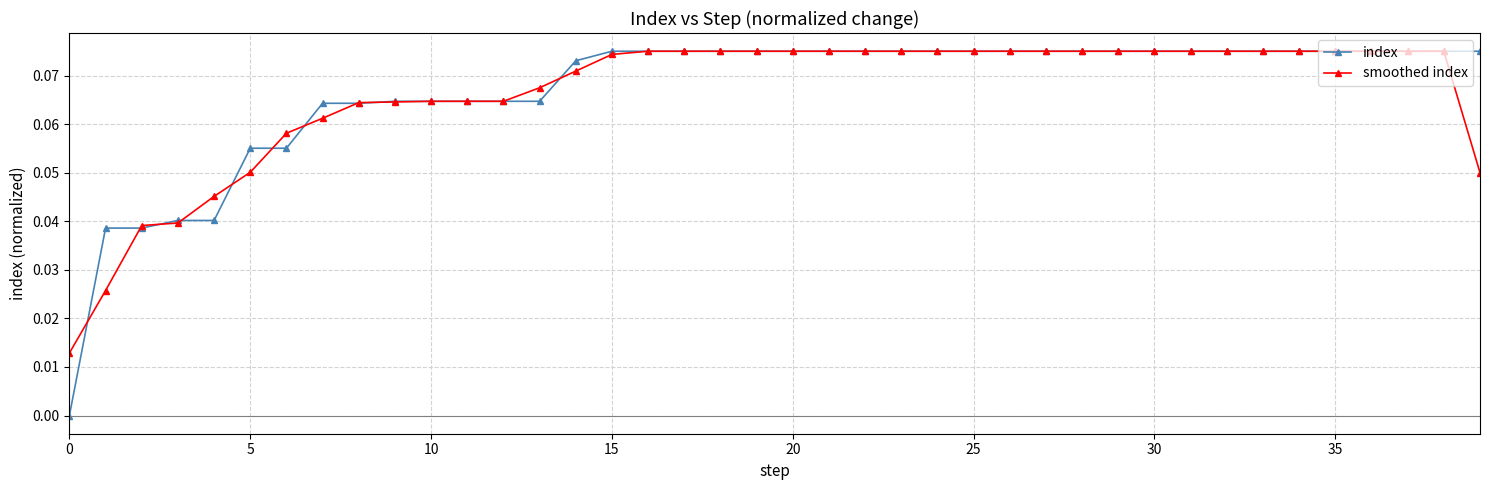

Which series has the largest range (max minus min)?

index